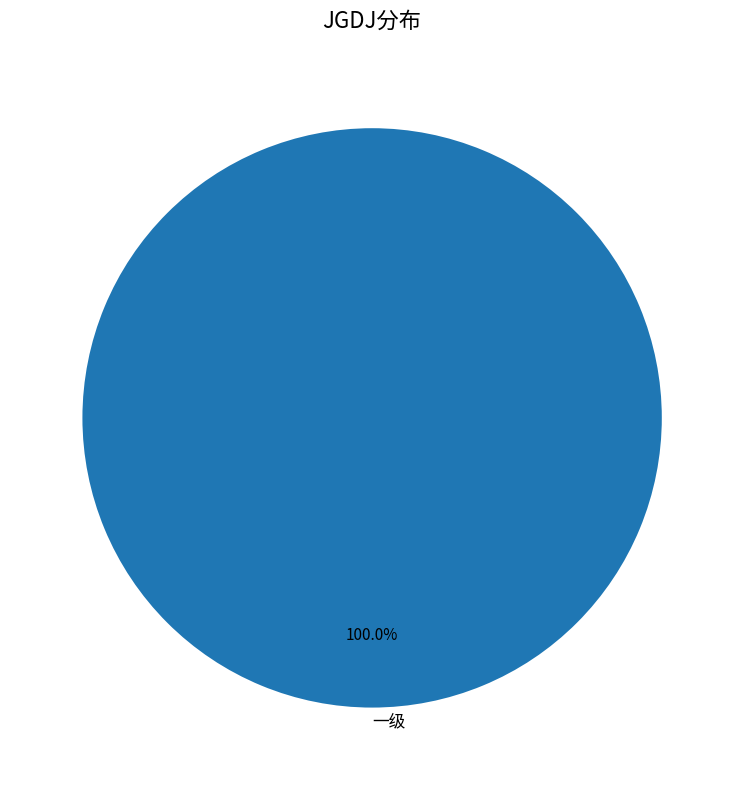

What percentage is the 一级 slice, to the nearest percent?

100%